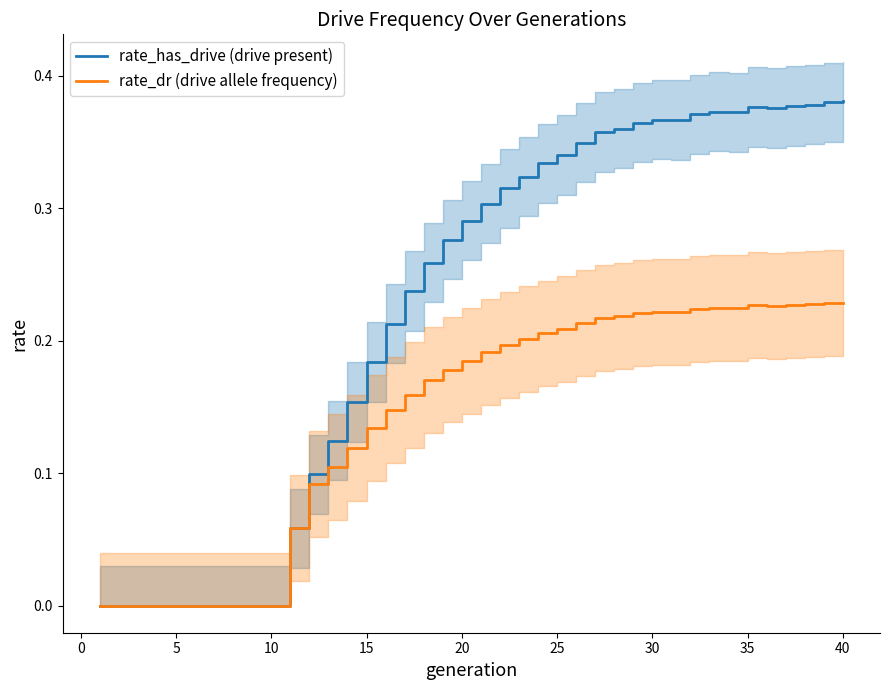

True or false: rate_has_drive (drive present) has a value of 0.3 at 15.

False